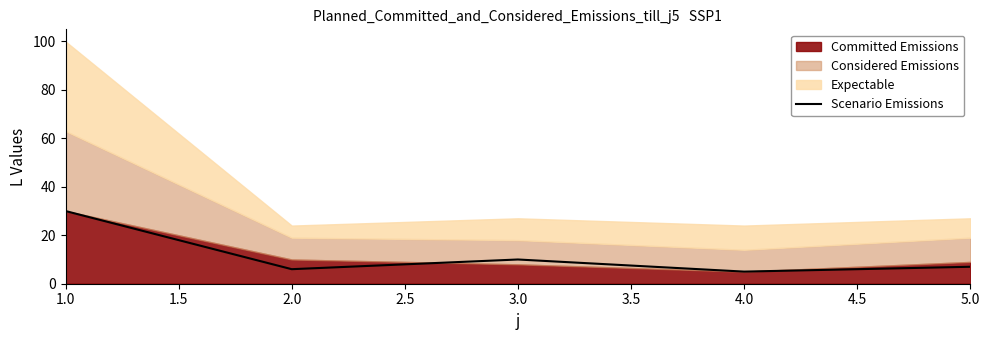

At which label is Scenario Emissions closest to 17?

3.0